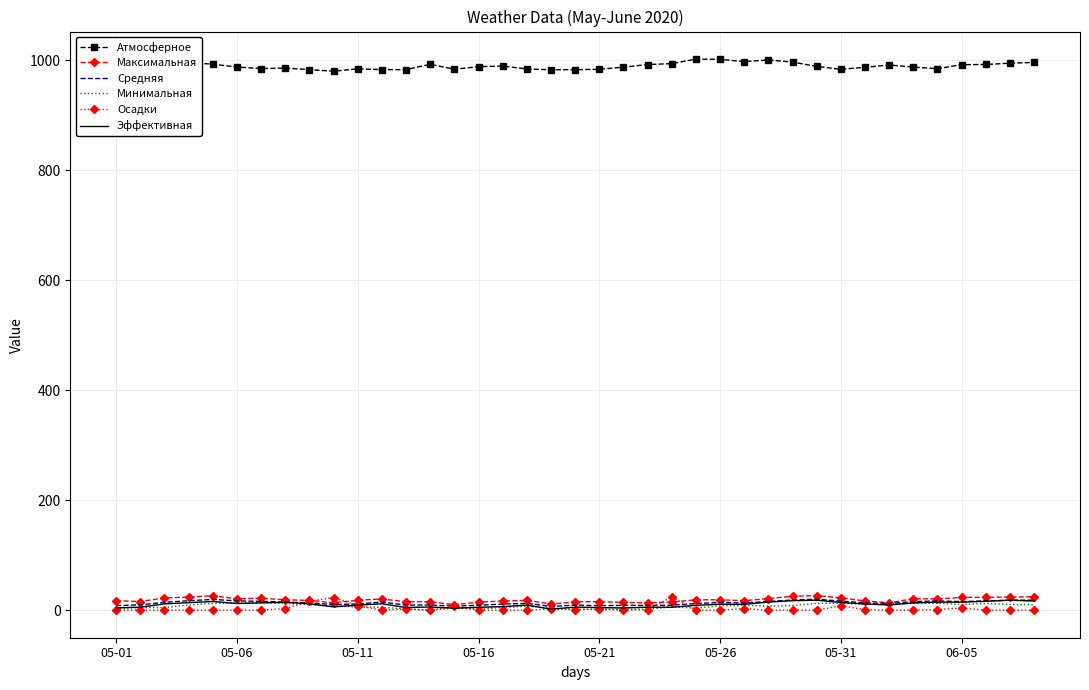

Which series has the largest total across all categories?

Атмосферное